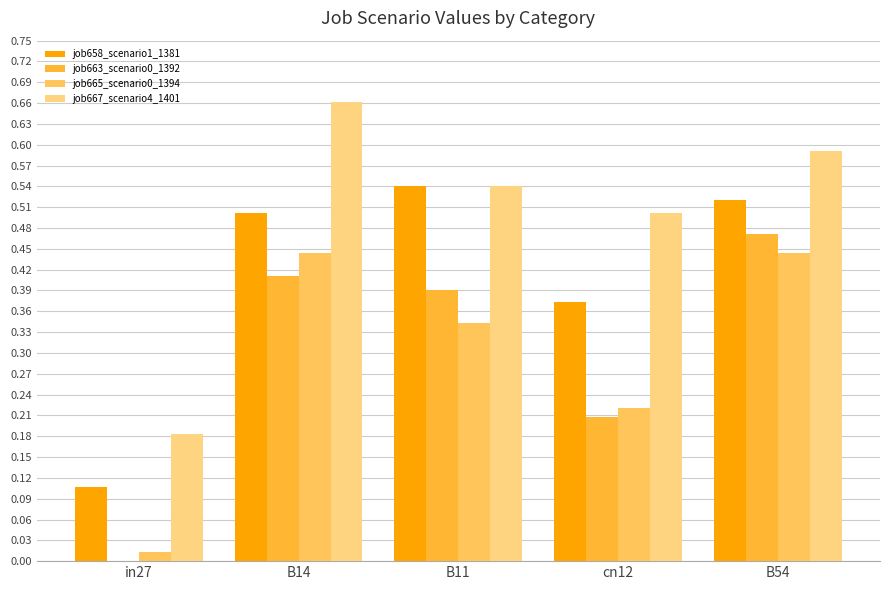

How many groups of bars are there?

5